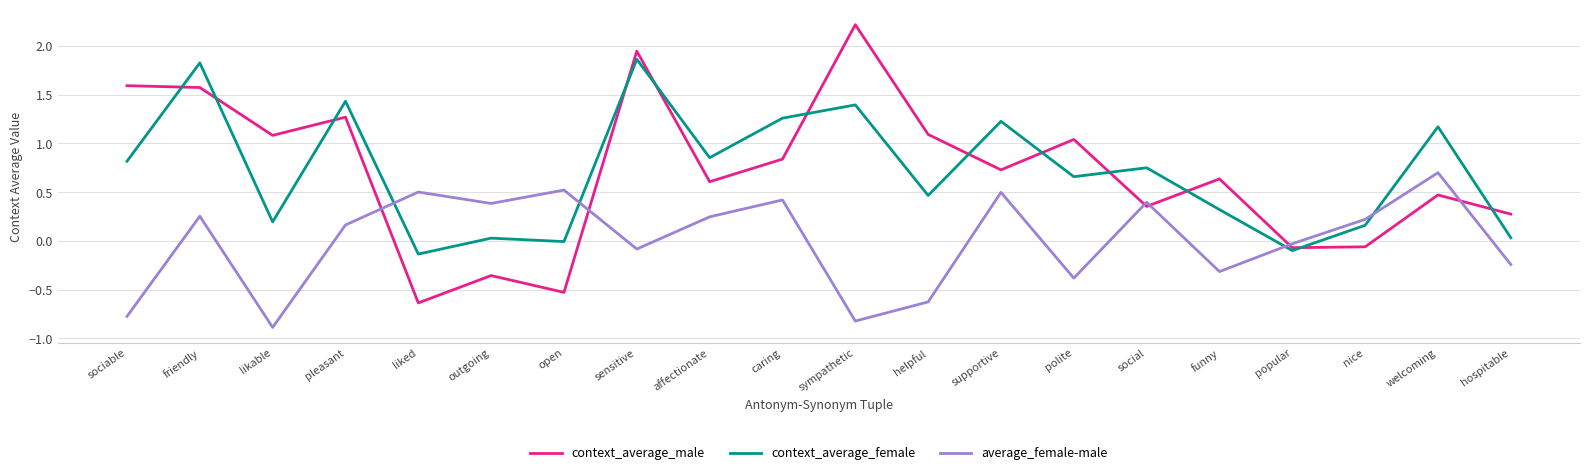

Is the value of average_female-male at pleasant greater than the value of context_average_male at supportive?

No